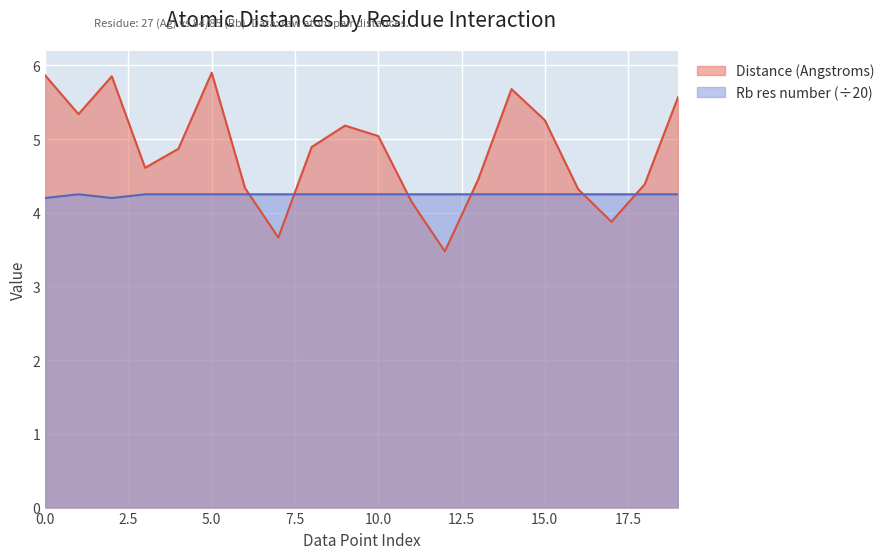

How many intersections are there between Distance (Angstroms) and Rb res number?

6